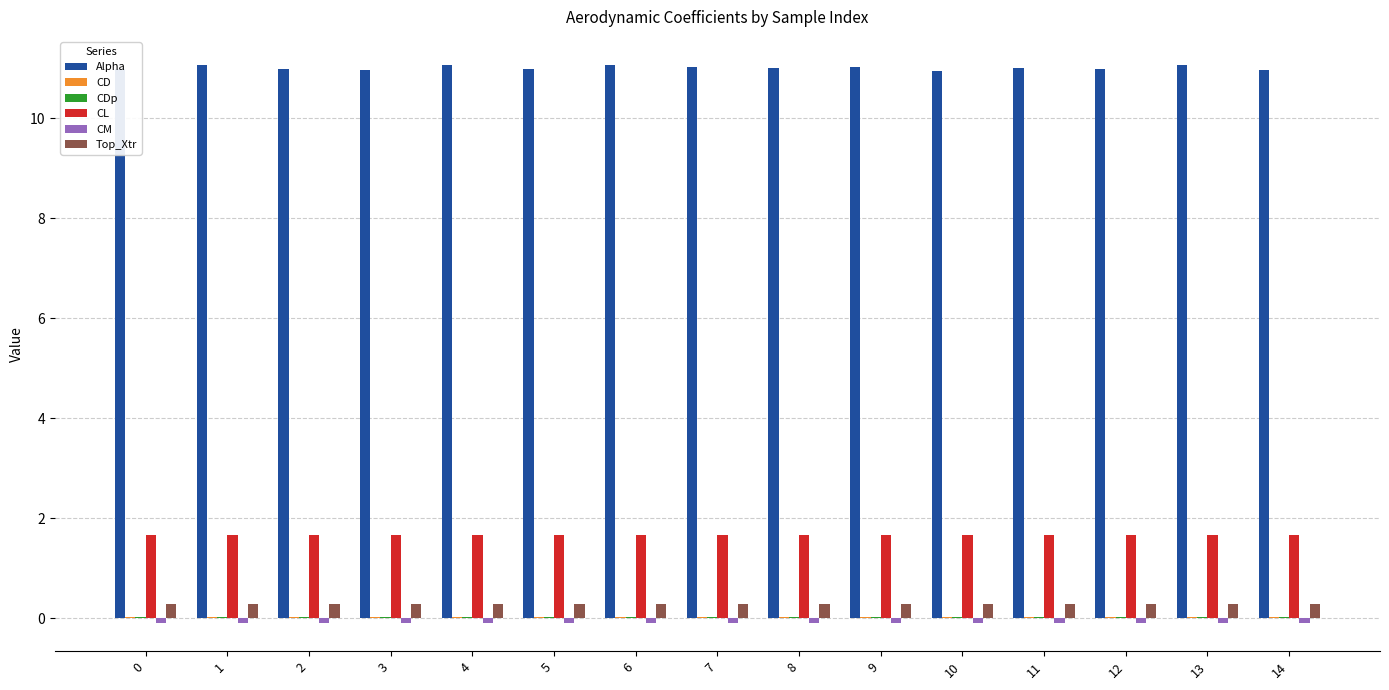

Which series has the largest total across all categories?

Alpha